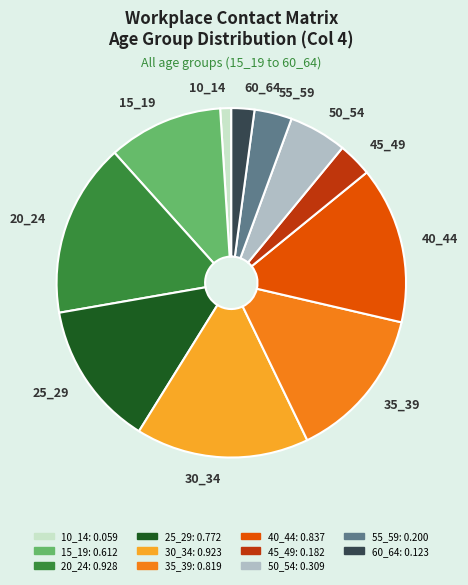

Combined, do 45_49 and 55_59 account for over 50%?

No